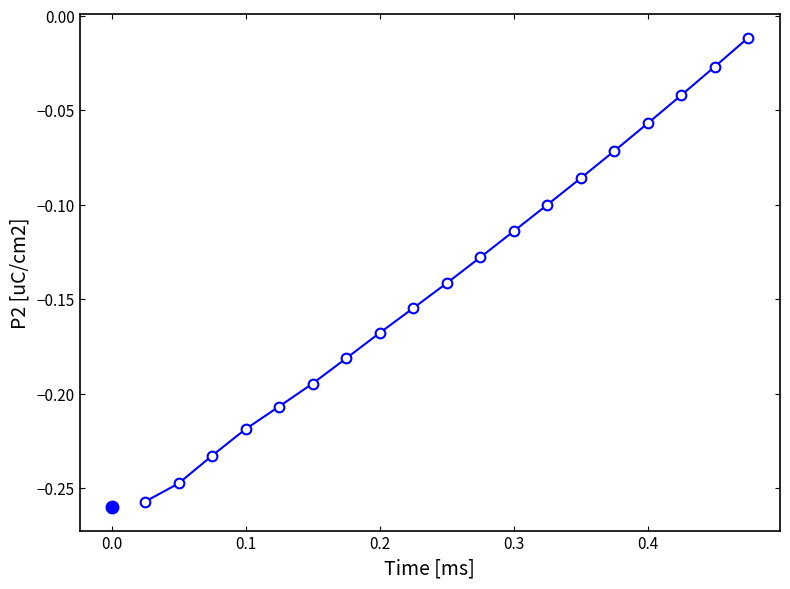

What is the sum of all values?

-2.6